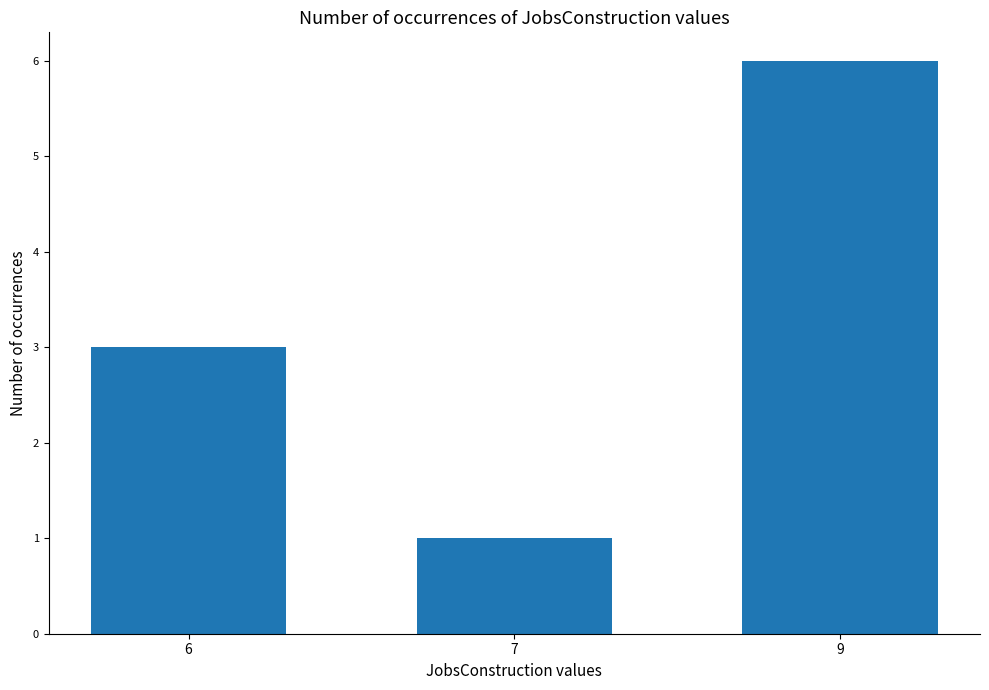

How many series are shown in this chart?

1